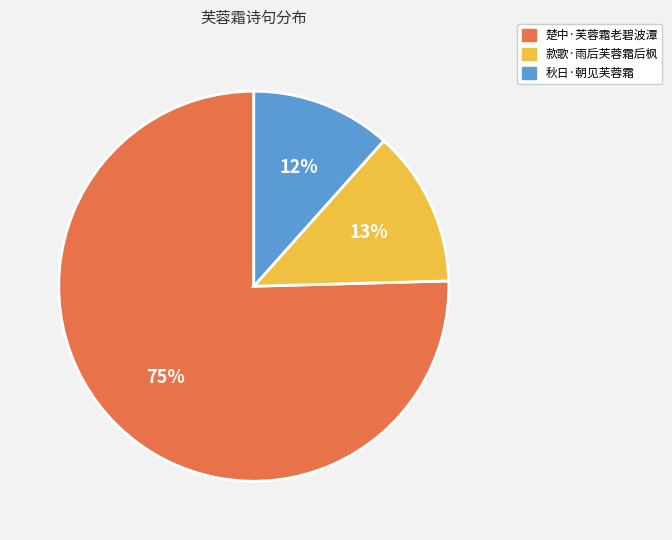

Approximately how many times larger is the value at 秋日·朝见芙蓉霜 compared to 楚中·芙蓉霜老碧波潭?

0.2